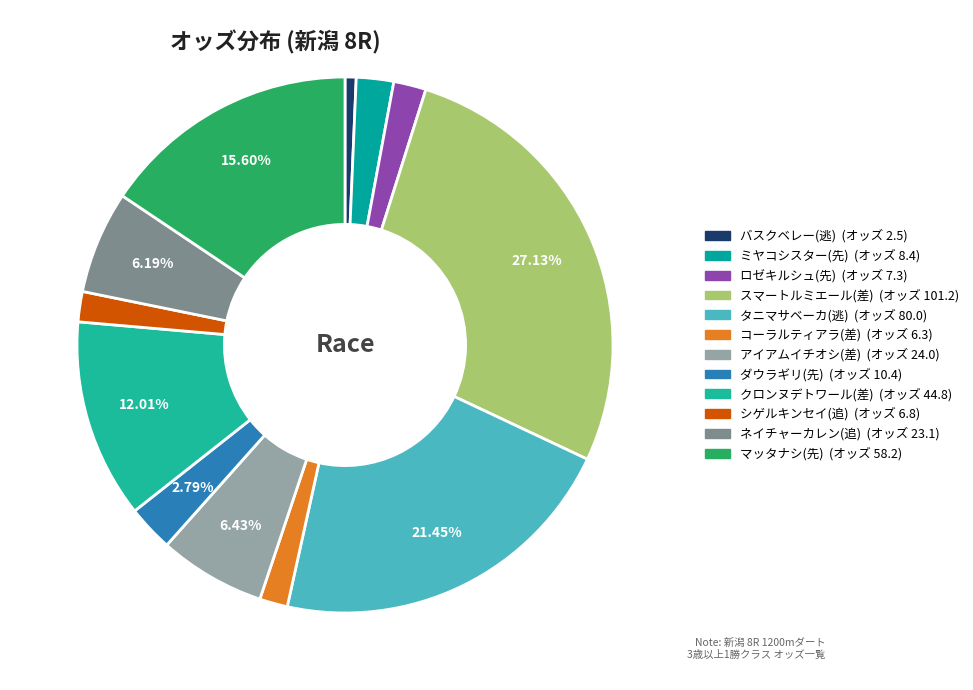

What percentage is the バスクベレー(逃) slice, to the nearest percent?

1%